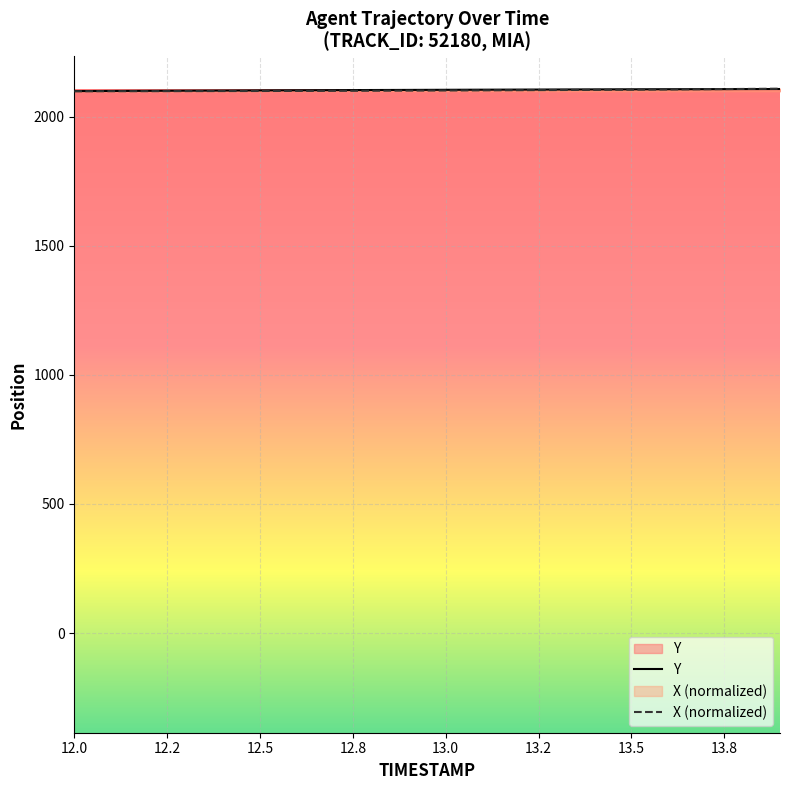

What is the average value of the Y series?

2103.2